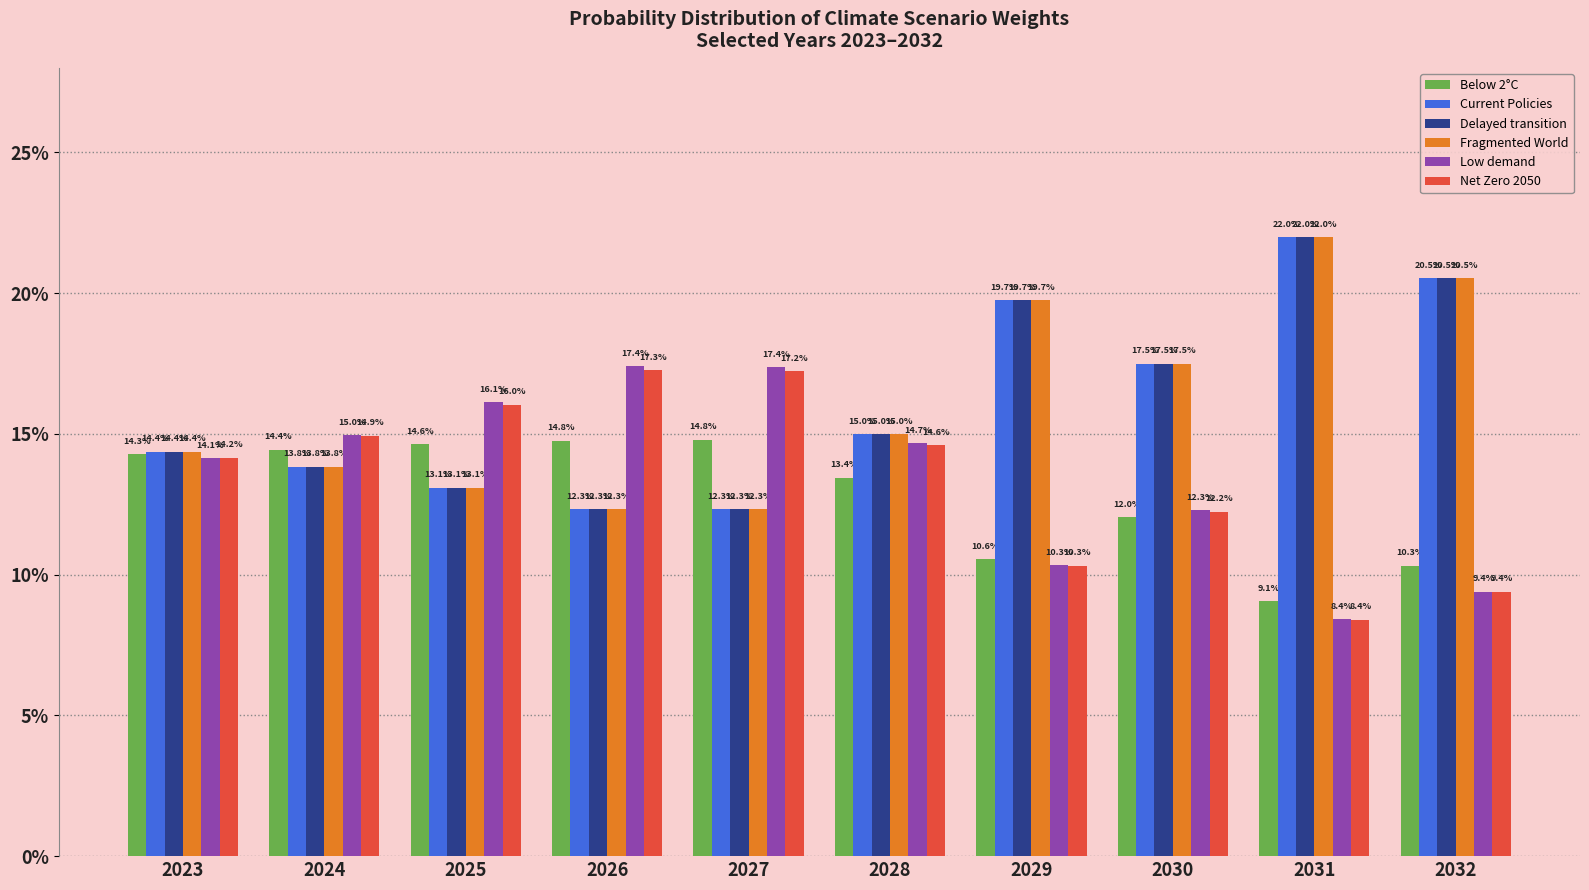

At 2024, list the series in order from largest to smallest.

Low demand, Net Zero 2050, Below 2°C, Current Policies, Delayed transition, Fragmented World